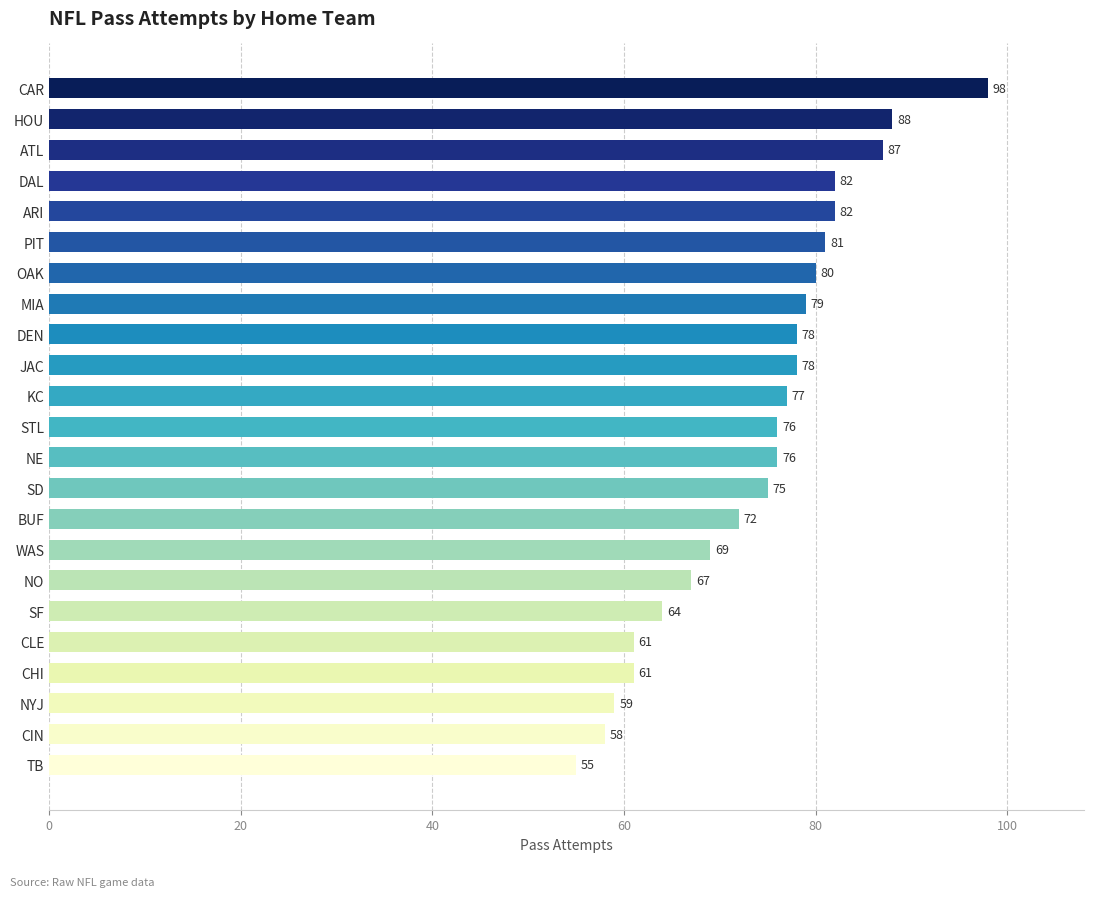

How many bars are there in total?

23